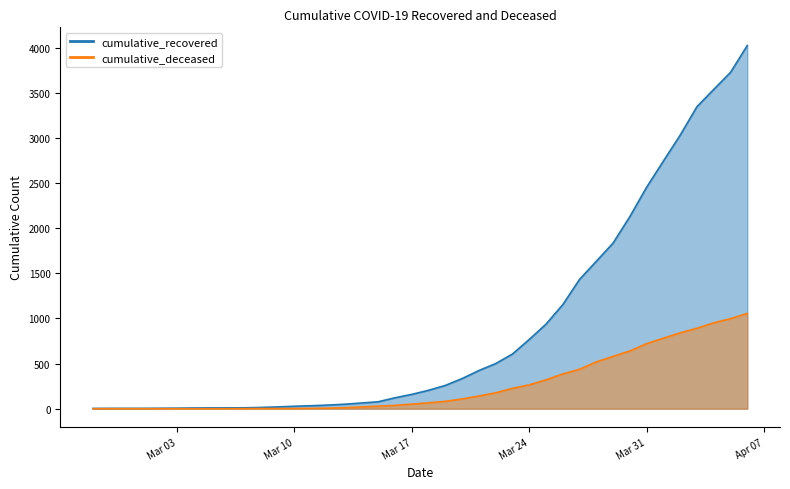

List the labels in order of cumulative_recovered value, smallest first.

2020-02-27, 2020-02-28, 2020-02-29, 2020-03-01, 2020-03-02, 2020-03-03, 2020-03-04, 2020-03-05, 2020-03-06, 2020-03-07, 2020-03-08, 2020-03-09, 2020-03-10, 2020-03-11, 2020-03-12, 2020-03-13, 2020-03-14, 2020-03-15, 2020-03-16, 2020-03-17, 2020-03-18, 2020-03-19, 2020-03-20, 2020-03-21, 2020-03-22, 2020-03-23, 2020-03-24, 2020-03-25, 2020-03-26, 2020-03-27, 2020-03-28, 2020-03-29, 2020-03-30, 2020-03-31, 2020-04-01, 2020-04-02, 2020-04-03, 2020-04-04, 2020-04-05, 2020-04-06